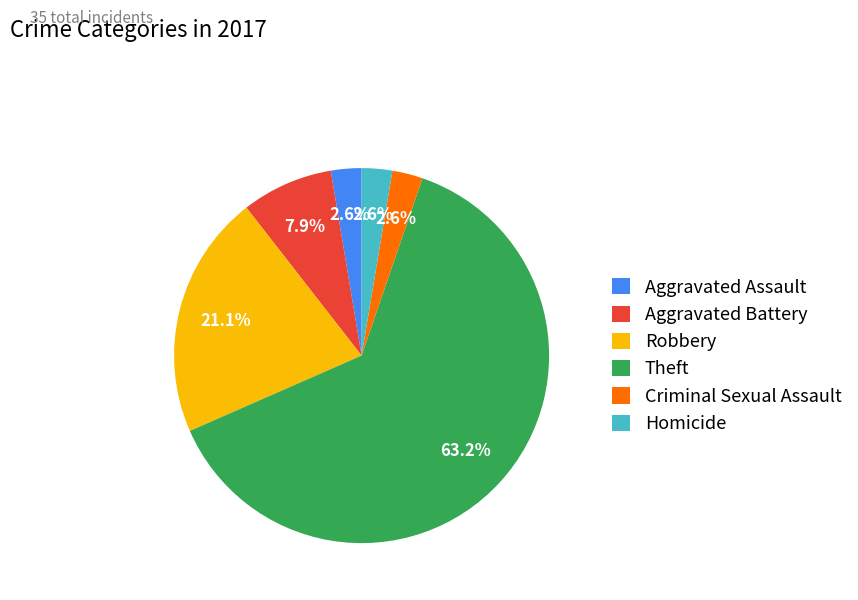

Is the sum of Robbery and Theft greater than half?

Yes